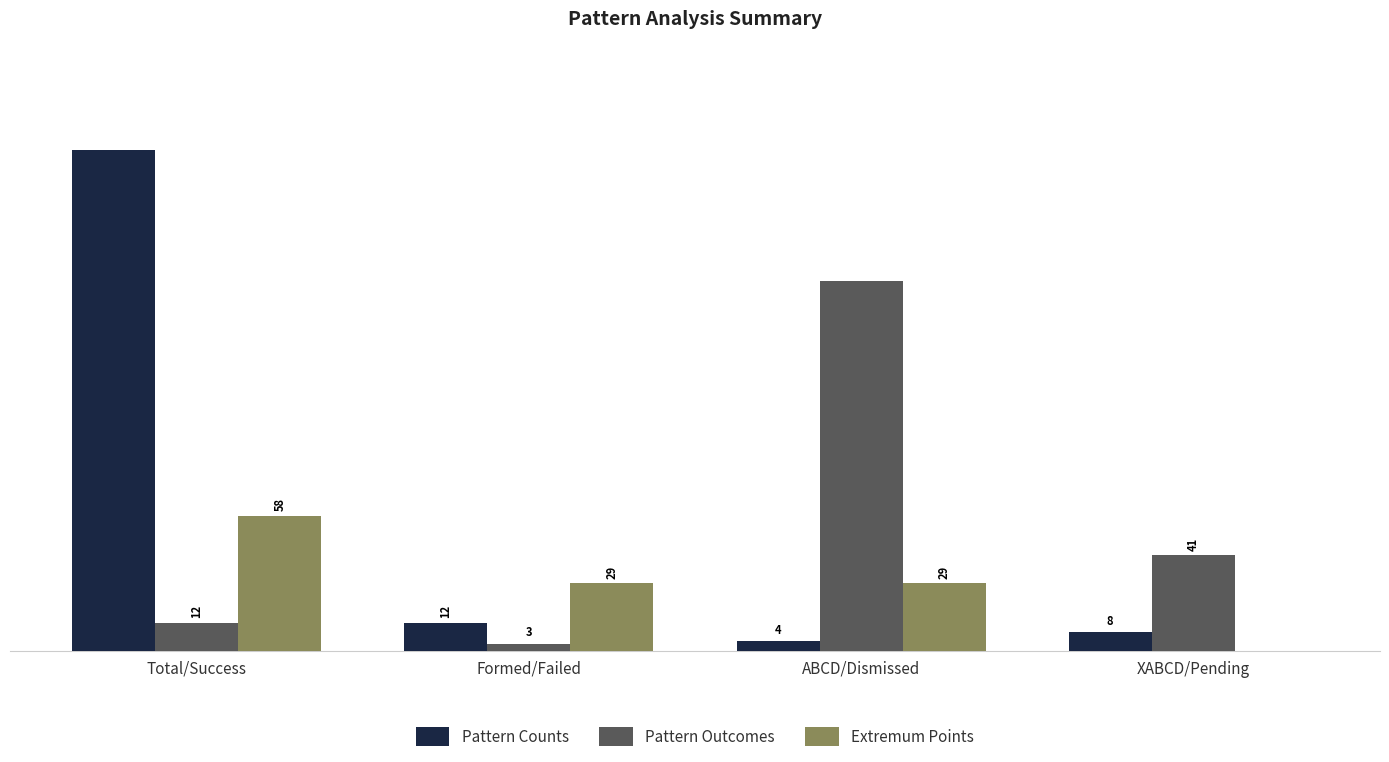

At which label is Pattern Counts closest to 109?

Formed/Failed